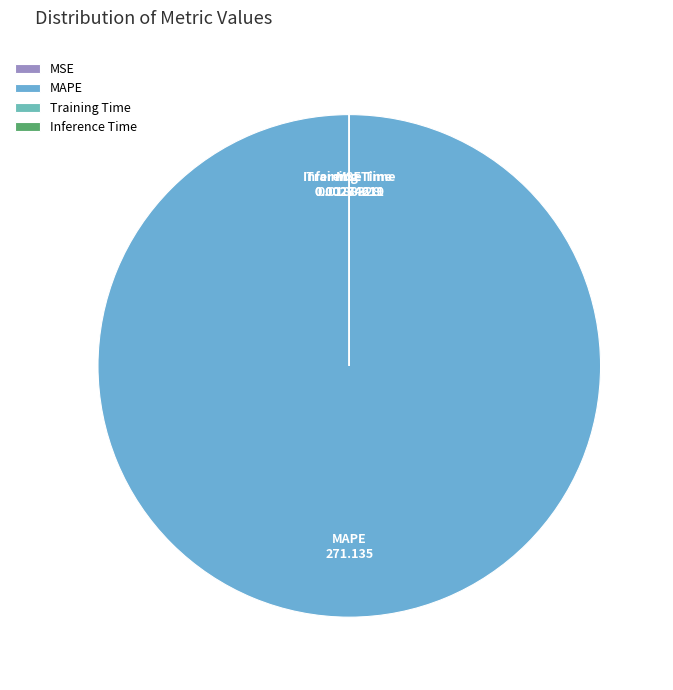

True or false: MAPE accounts for 91% of the total.

False